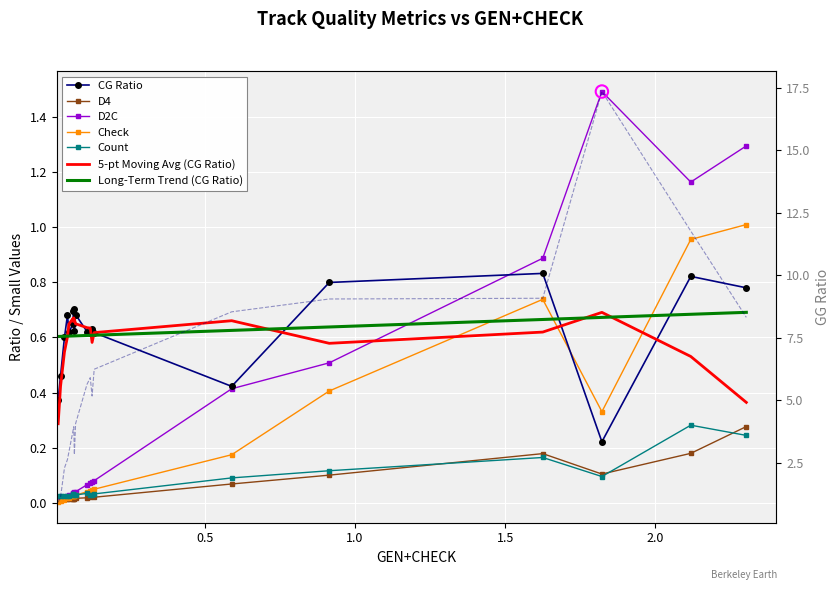

Which series reaches the maximum Y coordinate?

GG Ratio